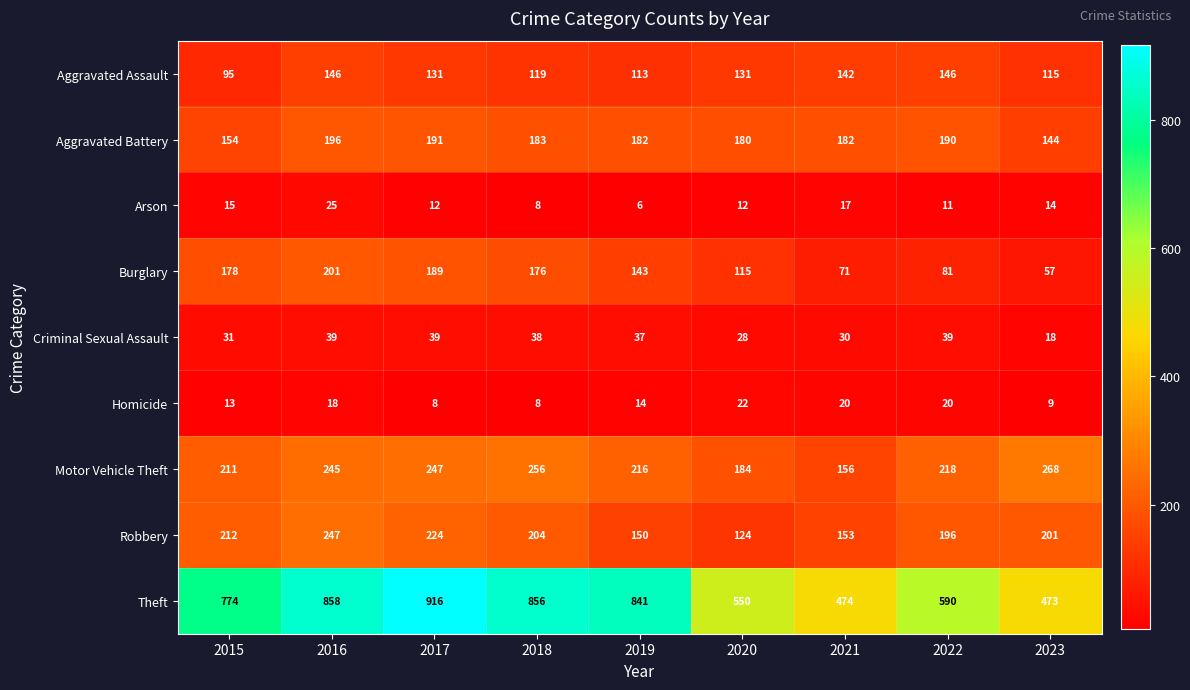

The Aggravated Battery series shows 182 at 2019. True or false?

True